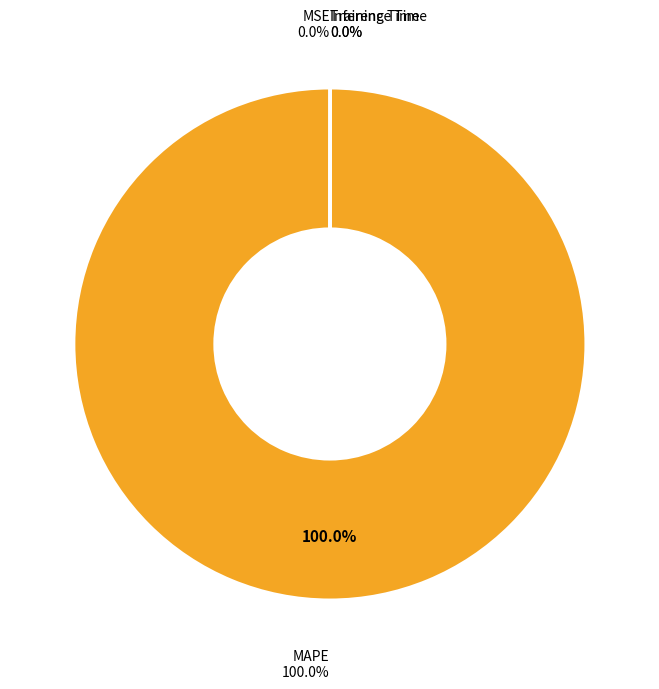

Which slice is the largest?

MAPE